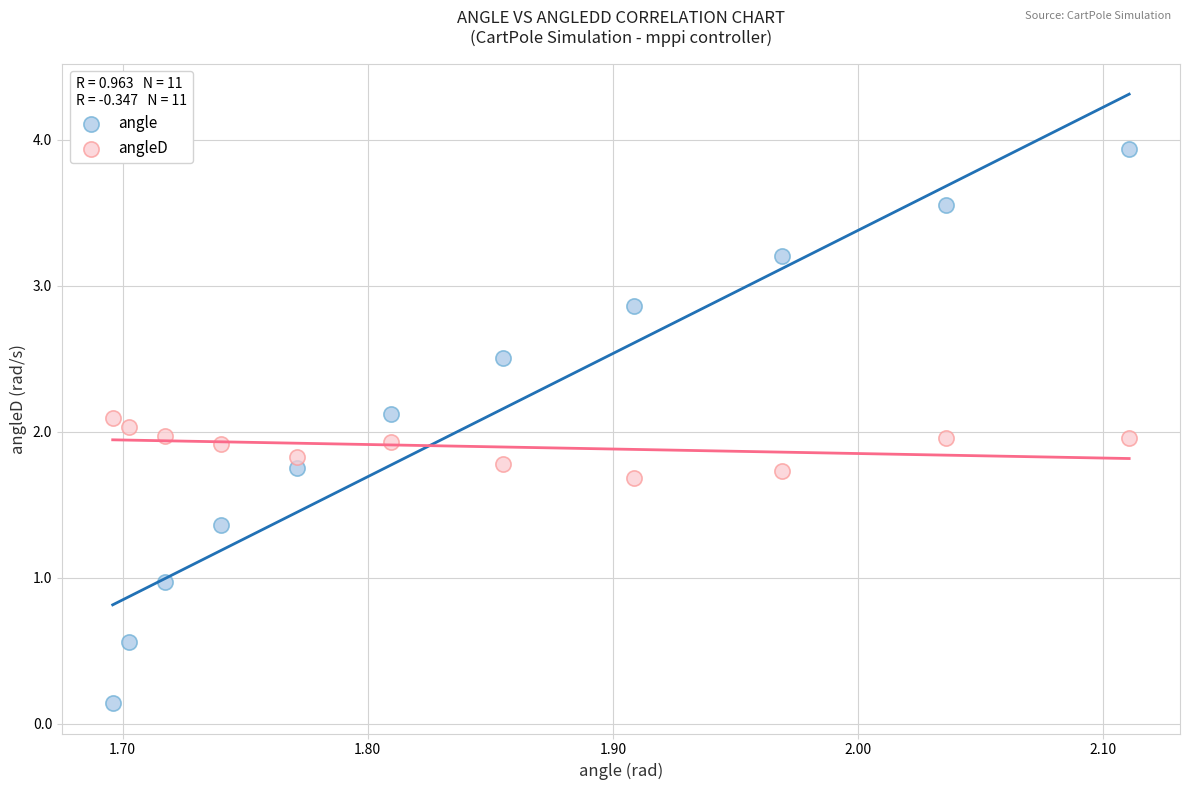

Across all data points, what is the range of Y values (max minus min)?

3.8